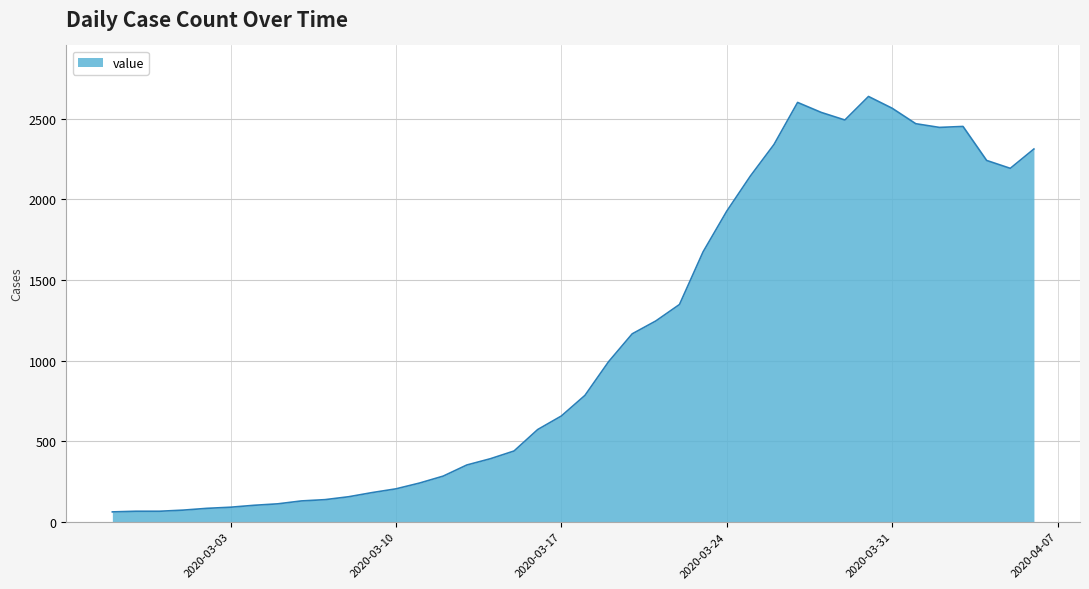

Count the number of data series in this chart.

1